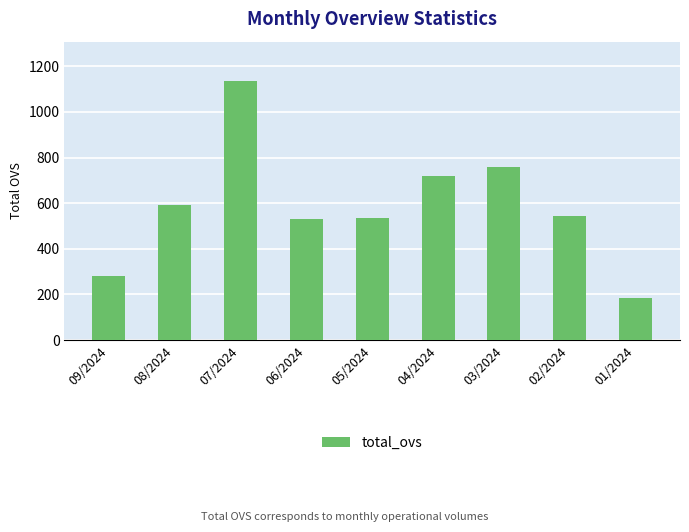

Count the number of categories in the chart.

9